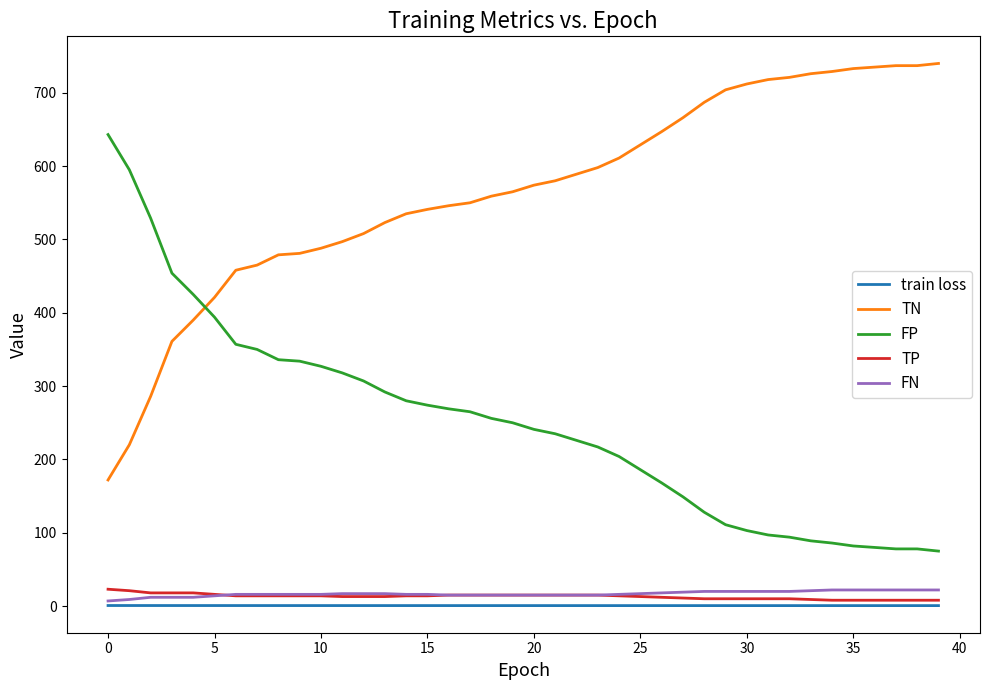

What is the minimum value for TP?

8.0